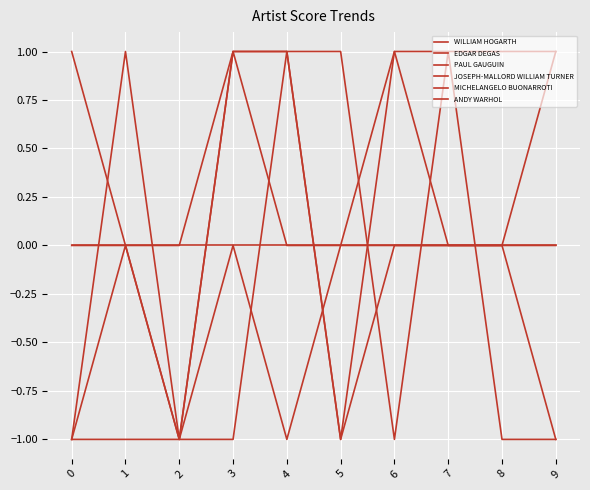

Which series ends up on top after the final intersection of ANDY WARHOL and MICHELANGELO BUONARROTI?

MICHELANGELO BUONARROTI